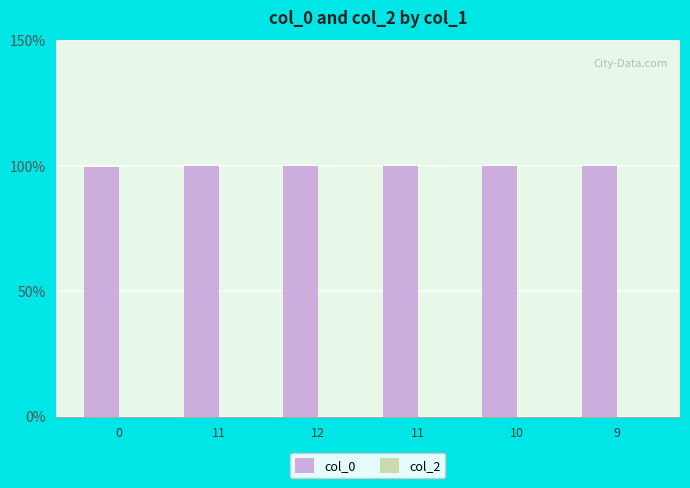

How many data points does each series have?

6